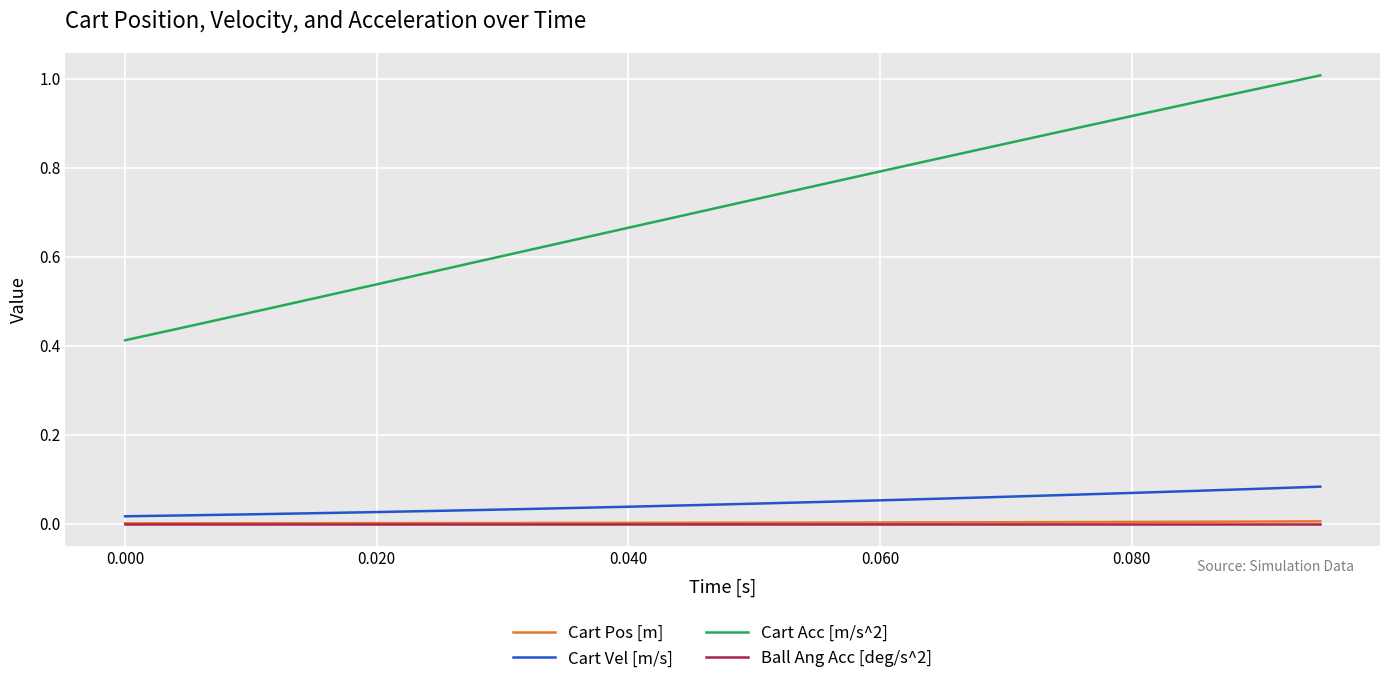

Which series has the largest range (max minus min)?

Cart Acc [m/s^2]